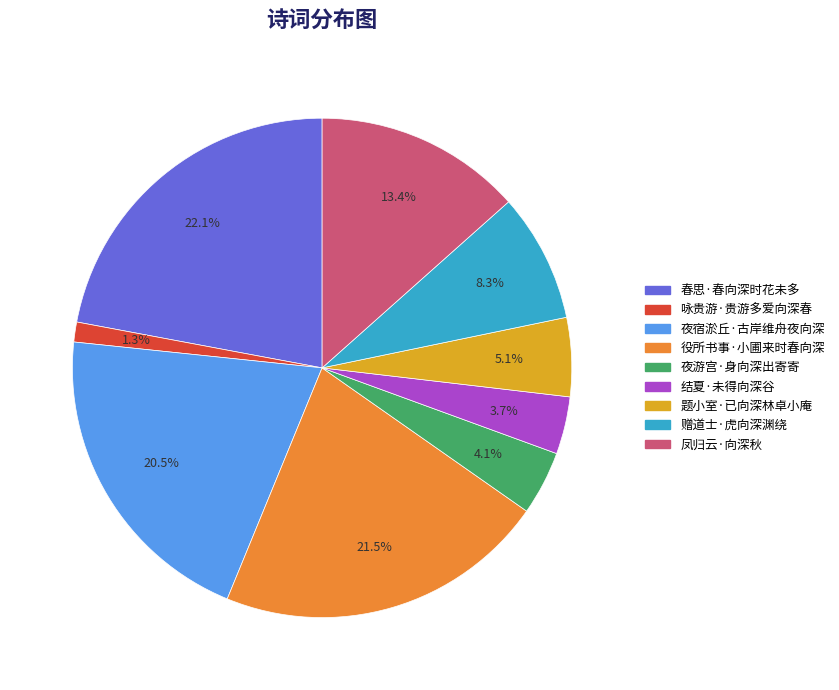

To the nearest percent, what percentage of the pie is 春思·春向深时花未多?

22%